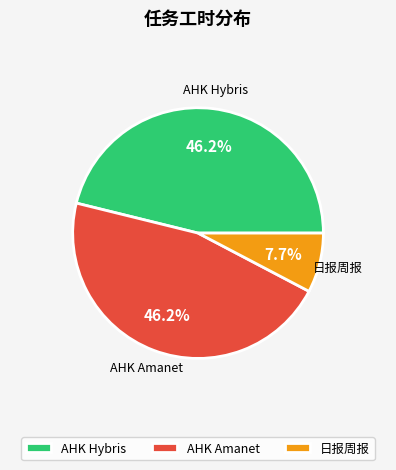

Is there any slice that represents more than half of the pie?

No